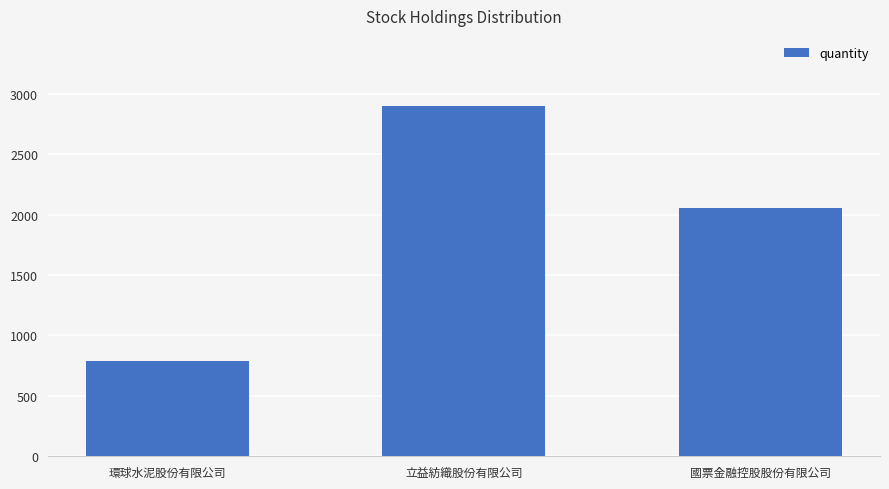

What position from the left is 環球水泥股份有限公司?

1